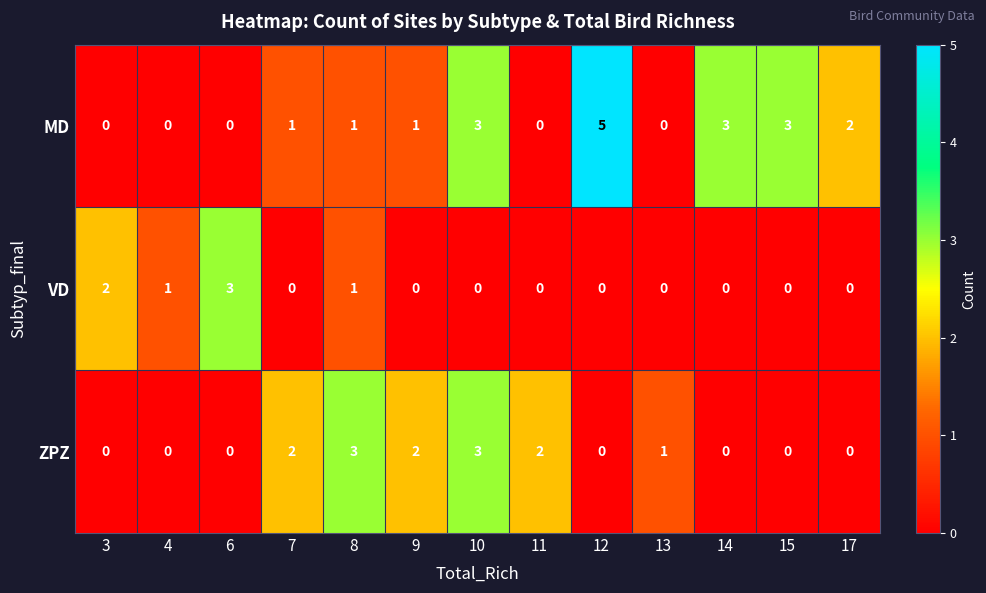

The value of VD at 13 is 0. True or false?

True